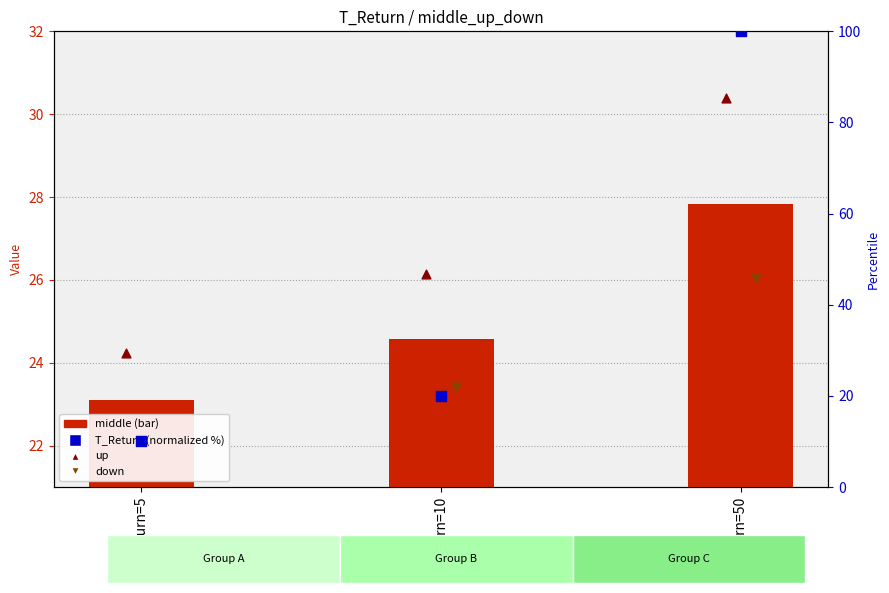

Is the value of up at T_Return=50 greater than the value of T_Return (normalized) at T_Return=50?

No